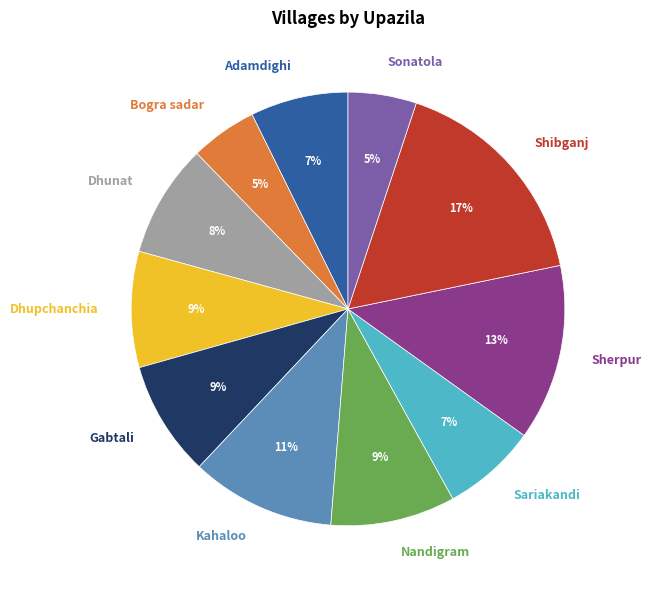

What percentage is the Bogra sadar slice, to the nearest percent?

5%